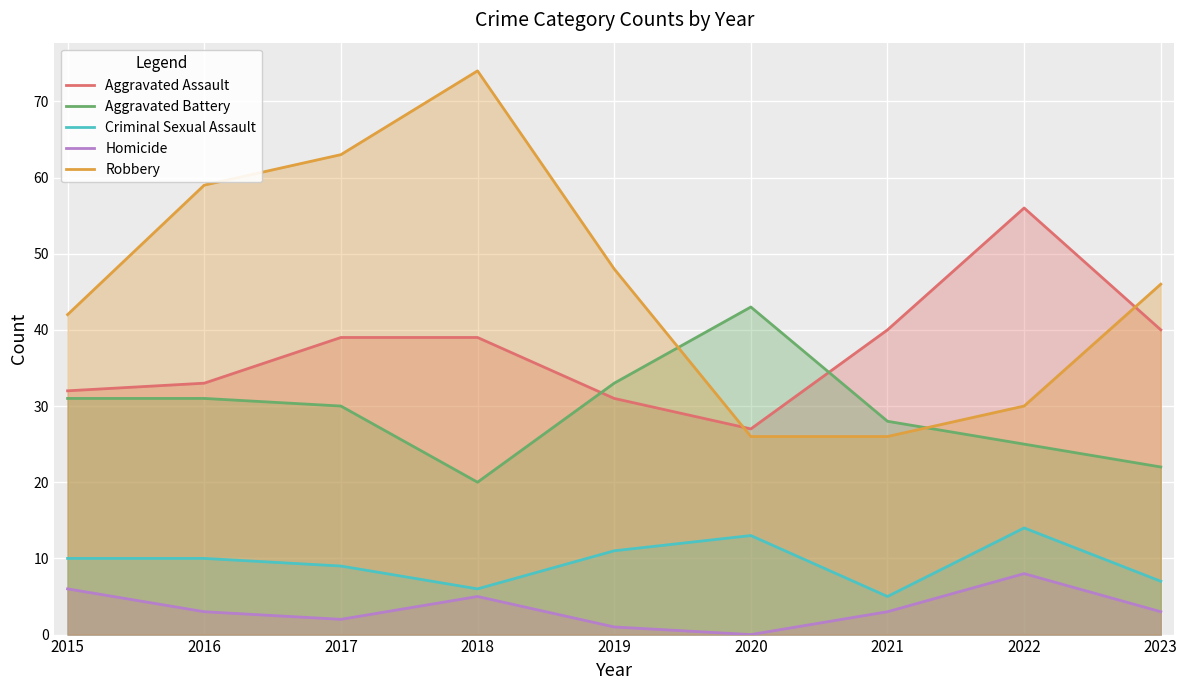

How many data points does each series have?

9